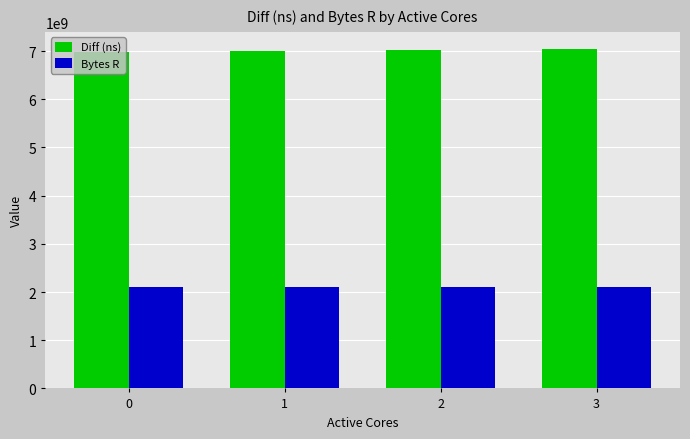

Is the value of Bytes R at 3 greater than the value of Diff (ns) at 2?

No